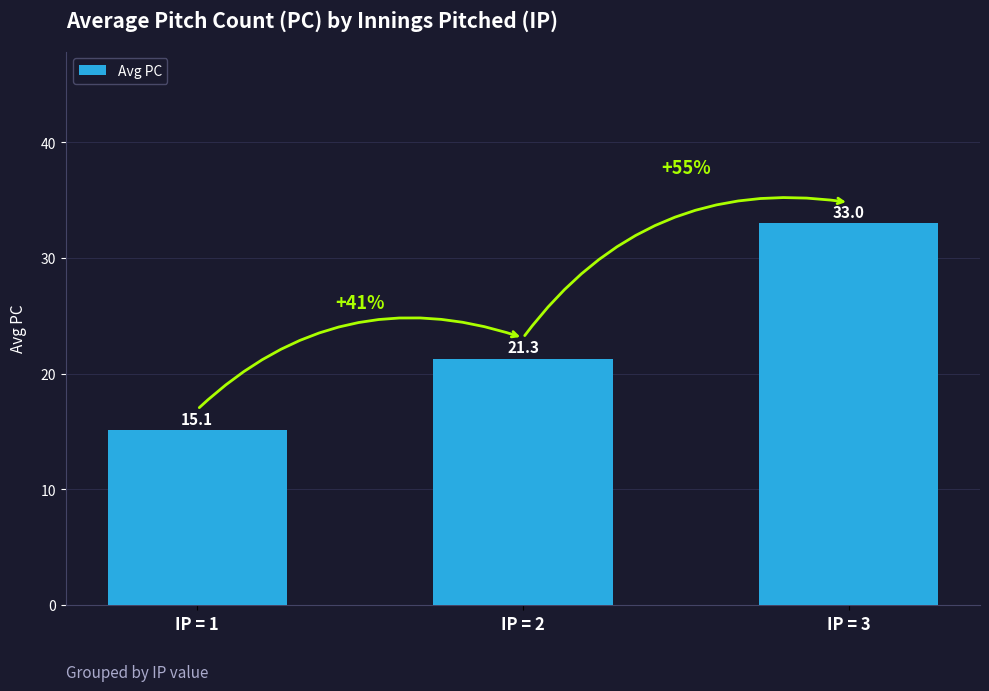

List the labels in order of value, largest first.

IP = 3, IP = 2, IP = 1